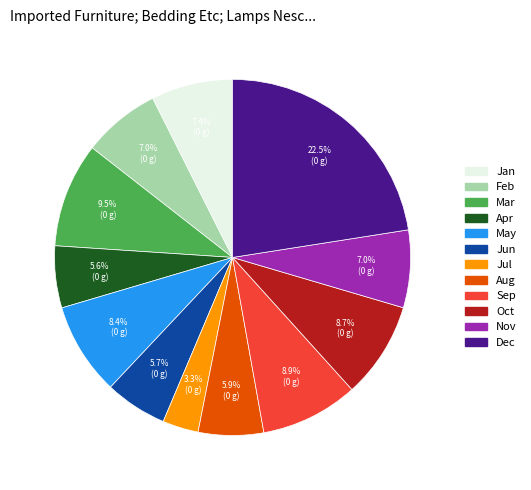

Is there a majority slice in this chart?

No